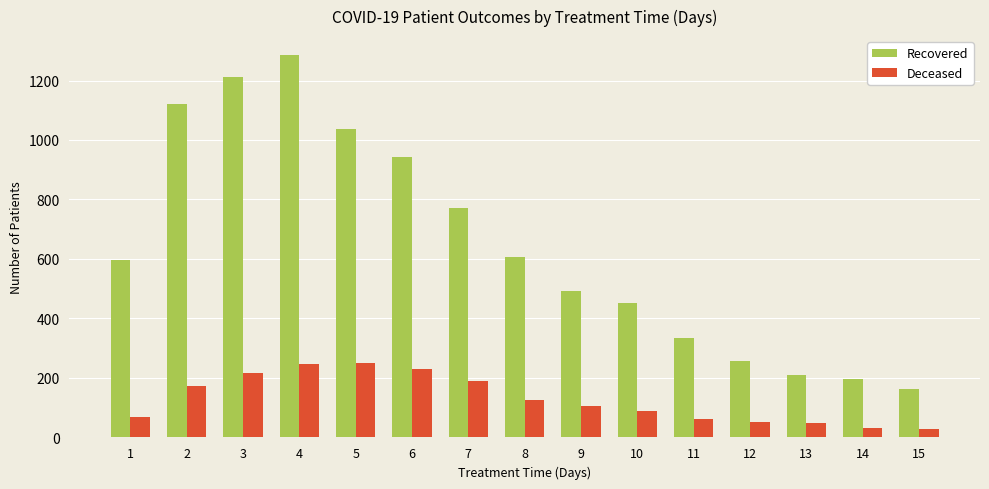

Which series changed the most between 7 and 8?

Recovered